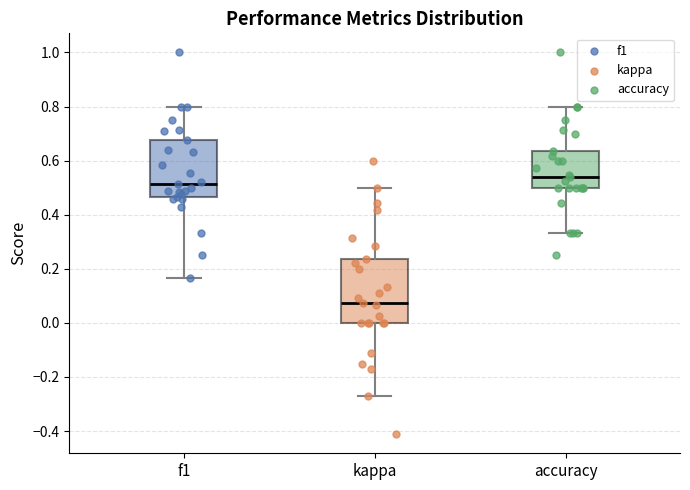

Which box is the tallest, from its lower edge to its upper edge?

kappa